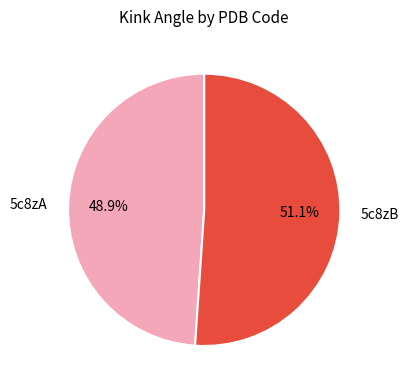

What is the ratio of the value at 5c8zB to the value at 5c8zA?

1.0